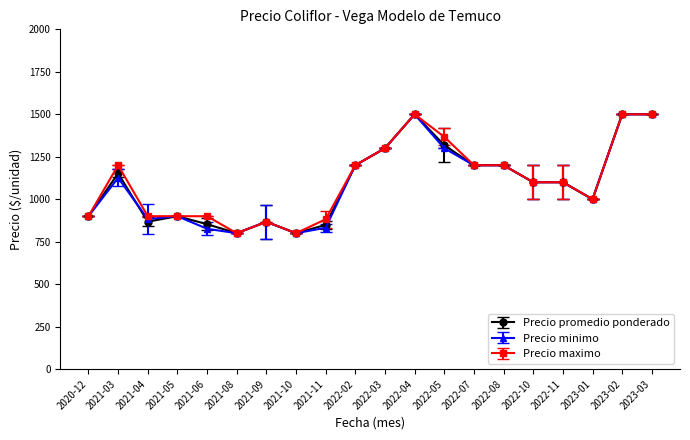

What is the difference between the Precio promedio ponderado values at 2023-01 and 2020-12?

100